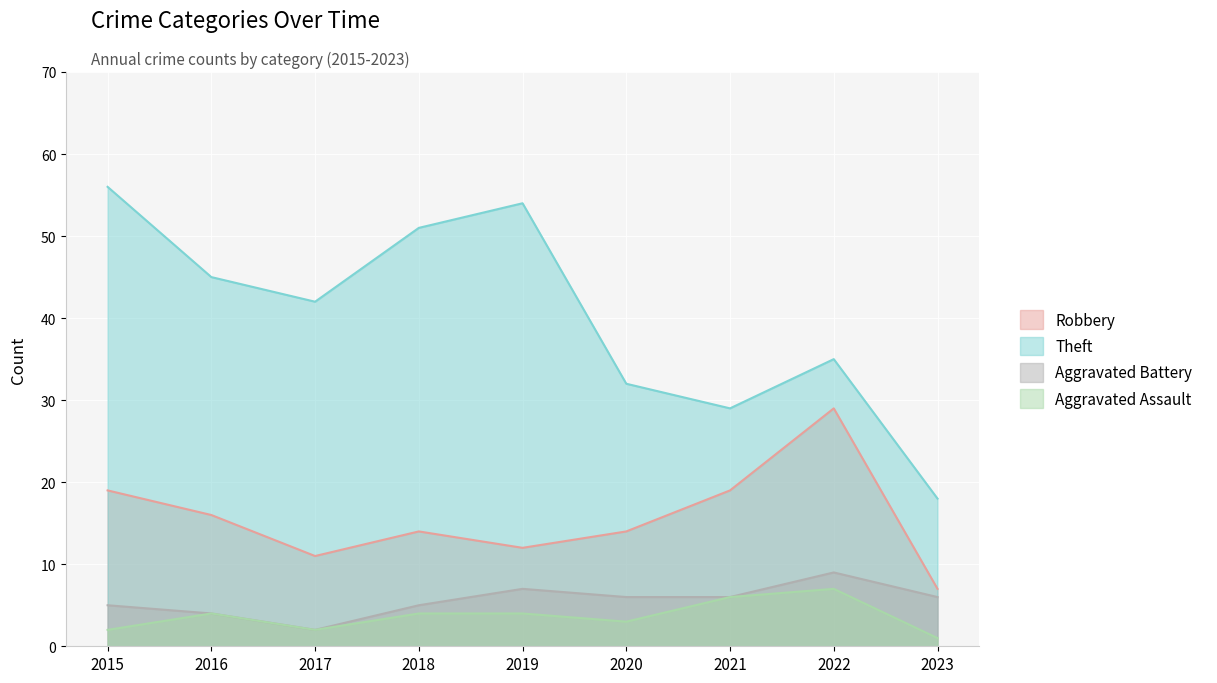

Which series has the largest total across all categories?

Theft